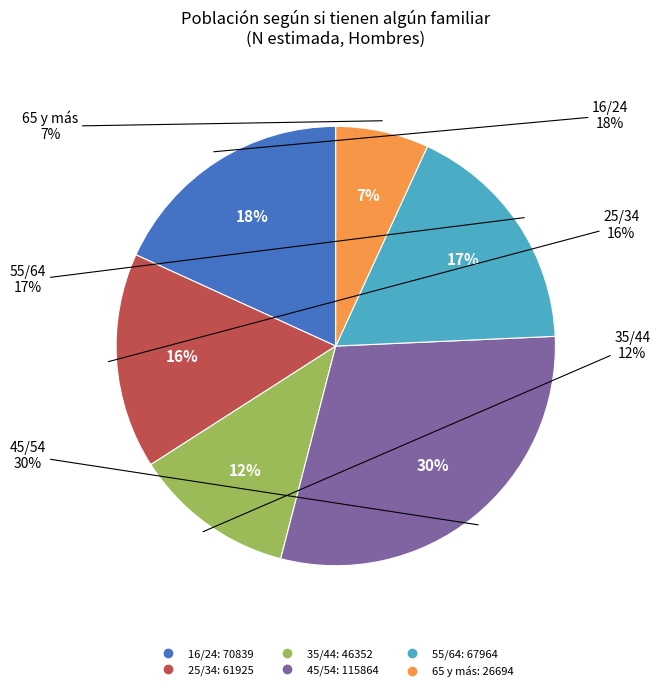

Count the number of slices in the pie.

6